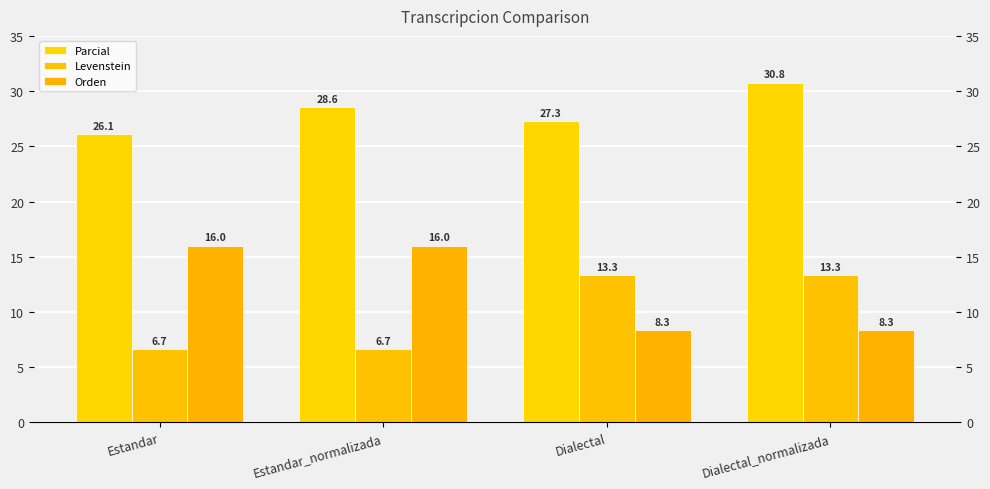

Between Estandar_normalizada and Dialectal, which is larger?

Estandar_normalizada